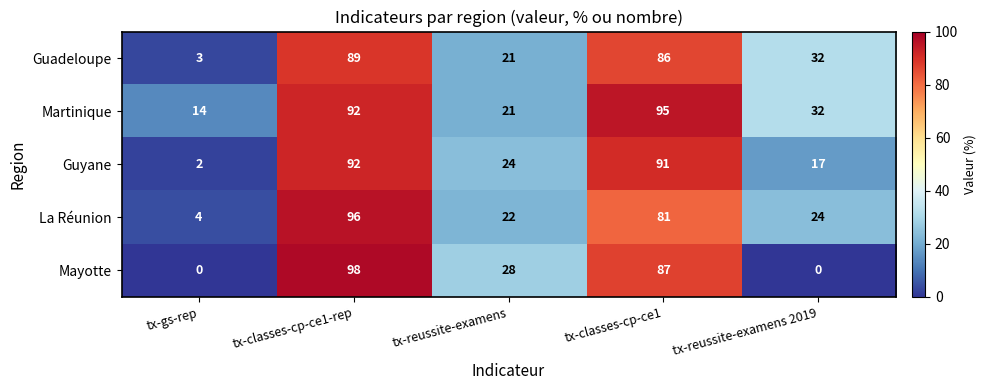

List the labels in order of Martinique value, largest first.

tx-classes-cp-ce1, tx-classes-cp-ce1-rep, tx-reussite-examens 2019, tx-reussite-examens, tx-gs-rep